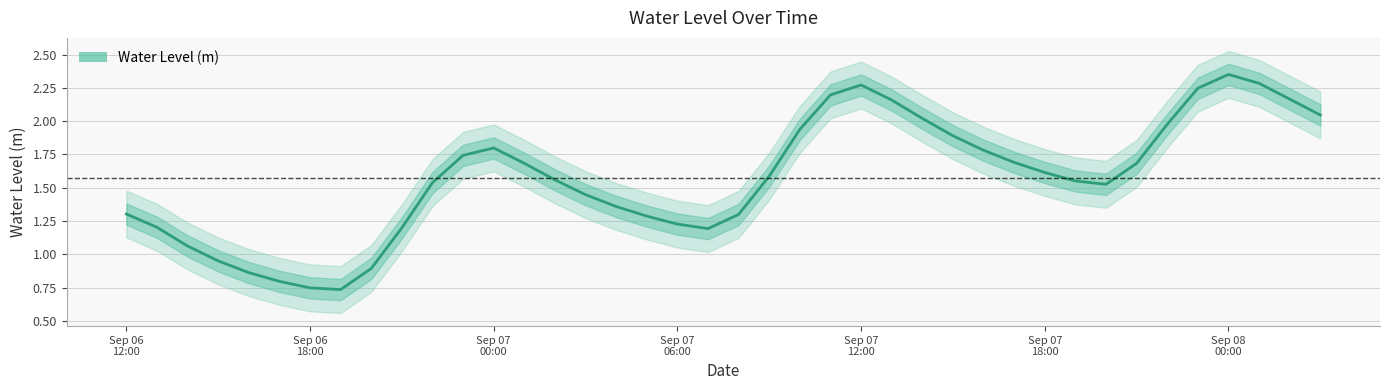

How many lines are shown in the chart?

1